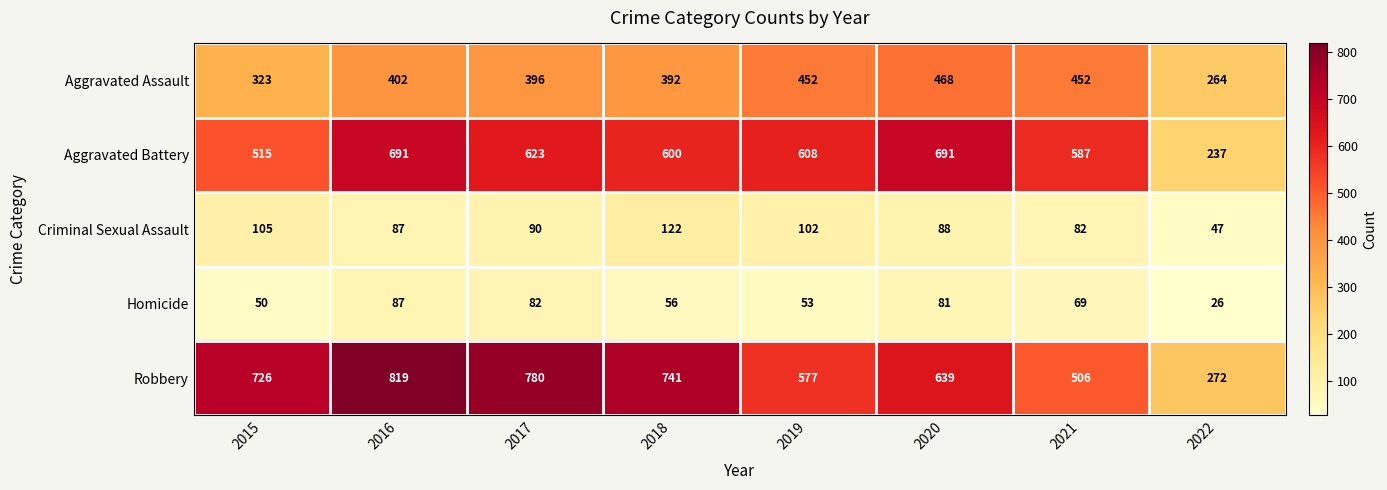

At how many categories does at least one series exceed 52?

8